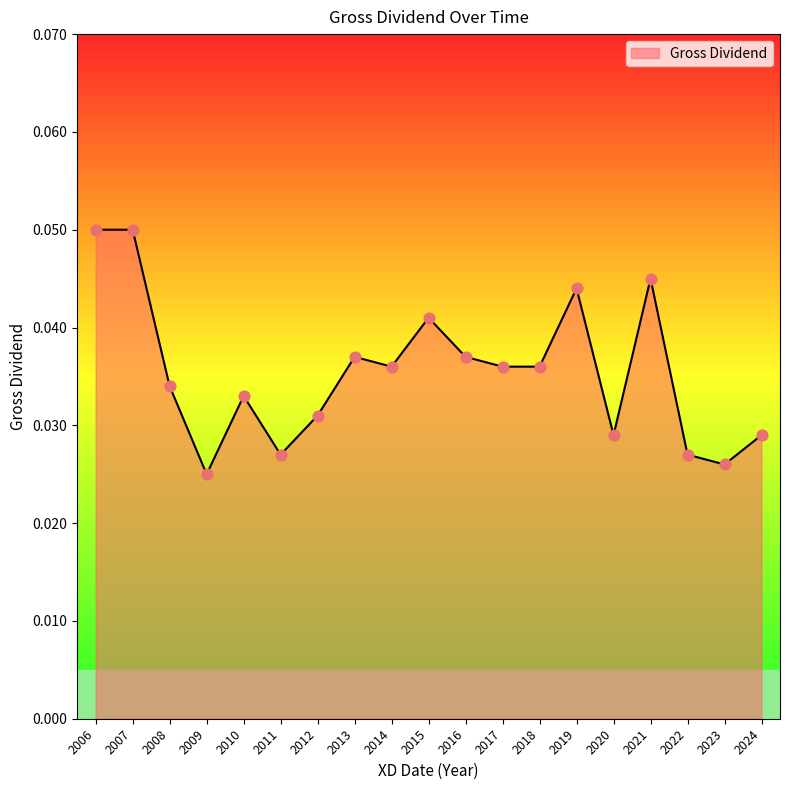

Which has a higher value, 2017 or 2022?

2017